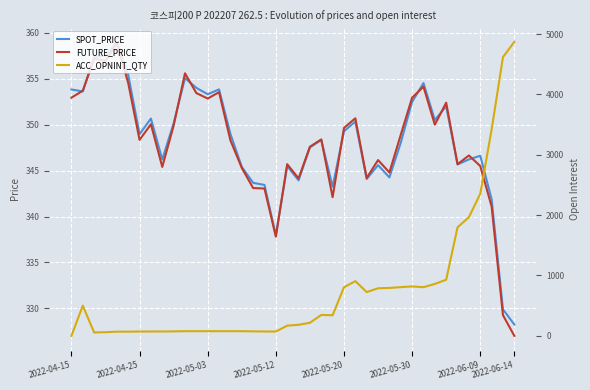

The FUTURE_PRICE series shows 100.4 at 2022-05-12. True or false?

False